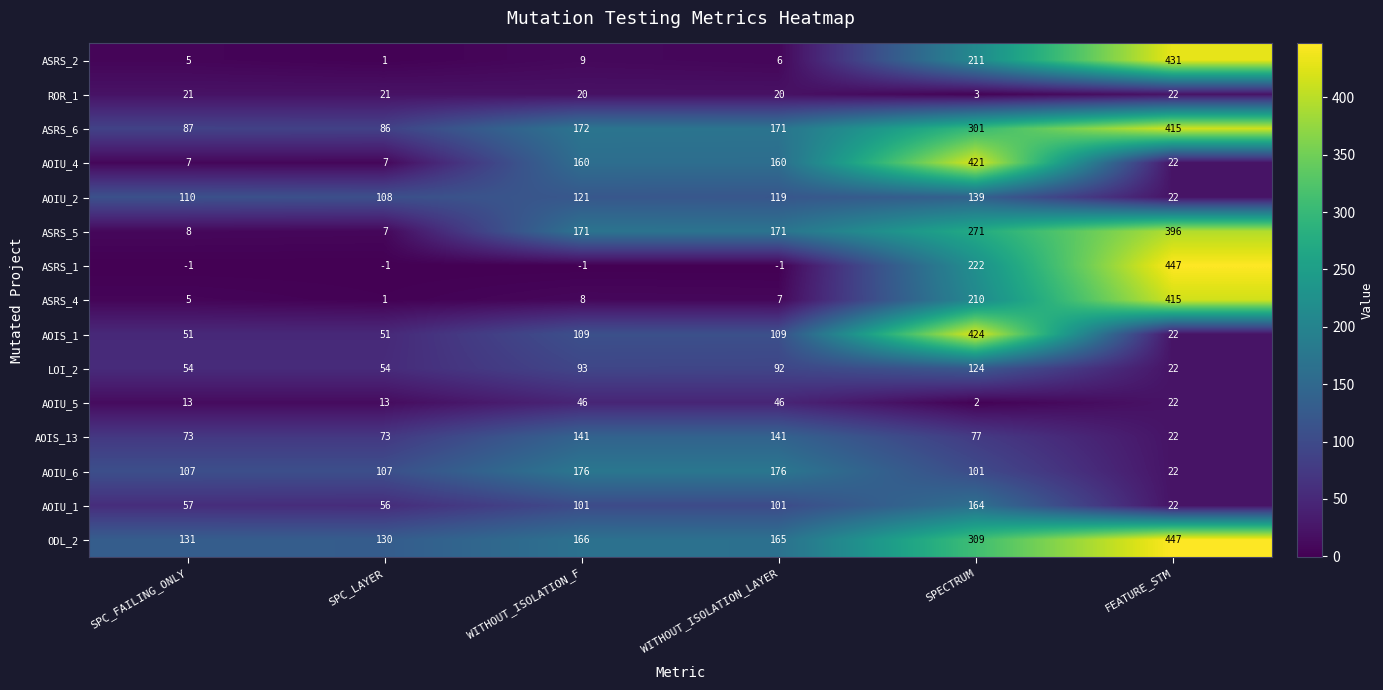

What is the sum of all ASRS_2 values?

663